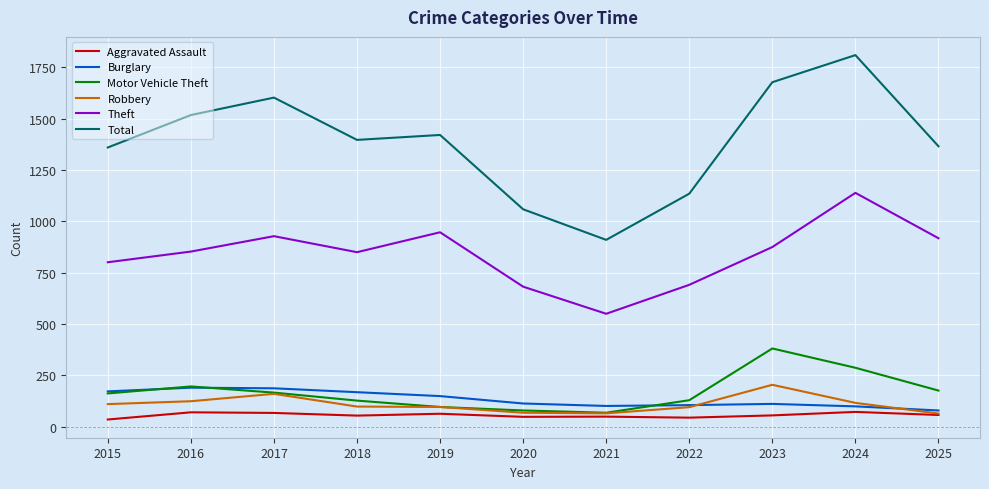

The Robbery series shows 110 at 2015. True or false?

True